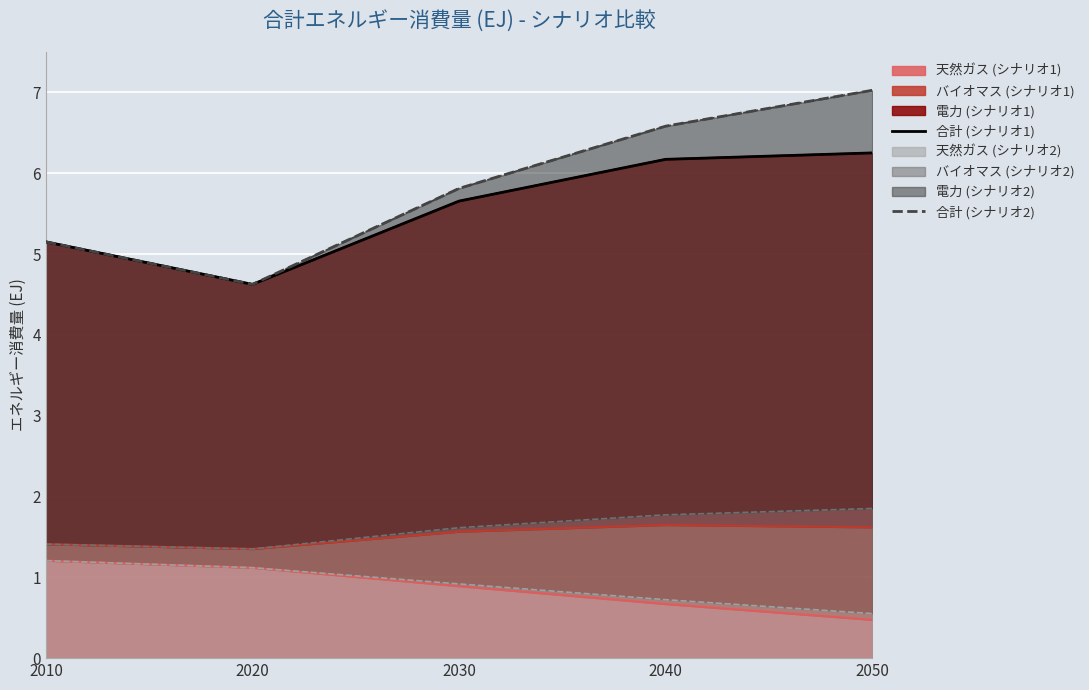

Is the value of 天然ガス (シナリオ1) at 2030 greater than the value of 天然ガス (シナリオ2) at 2050?

Yes